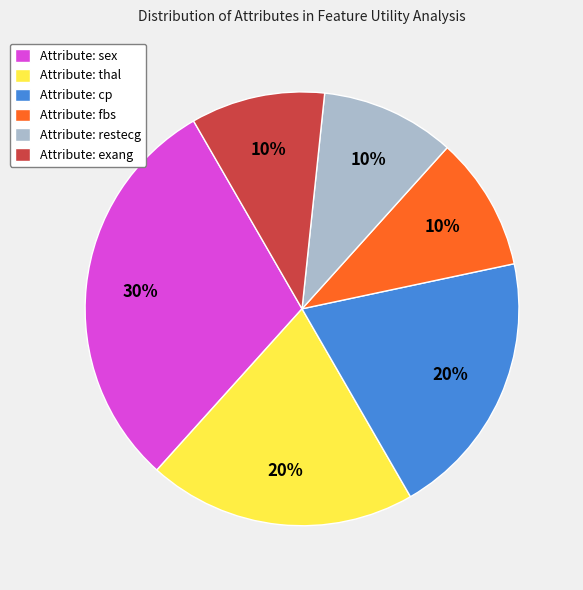

Is the sum of Attribute: cp and Attribute: restecg greater than half?

No